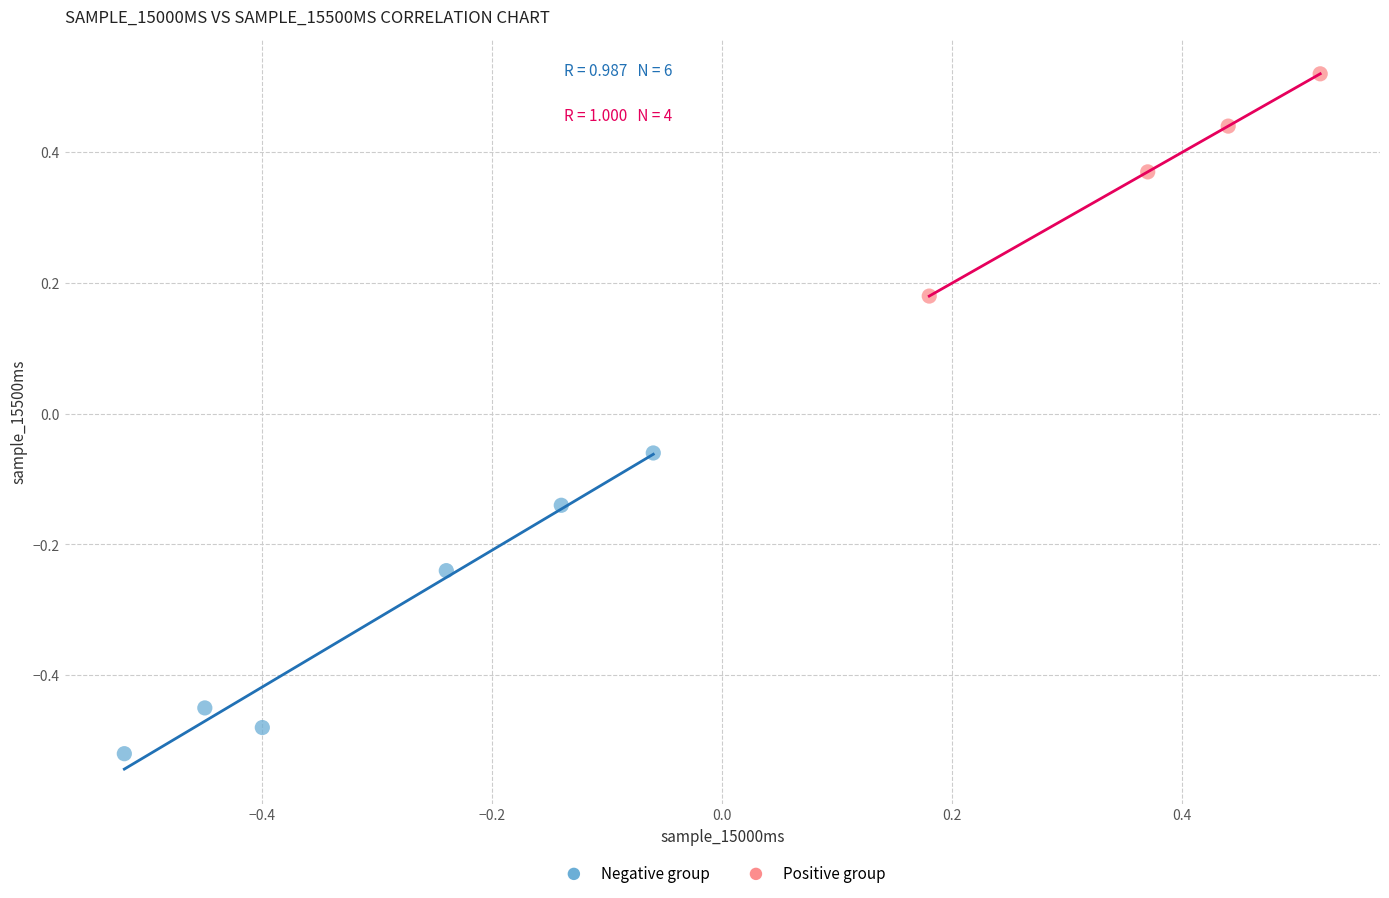

Which series reaches the minimum Y coordinate?

Negative group